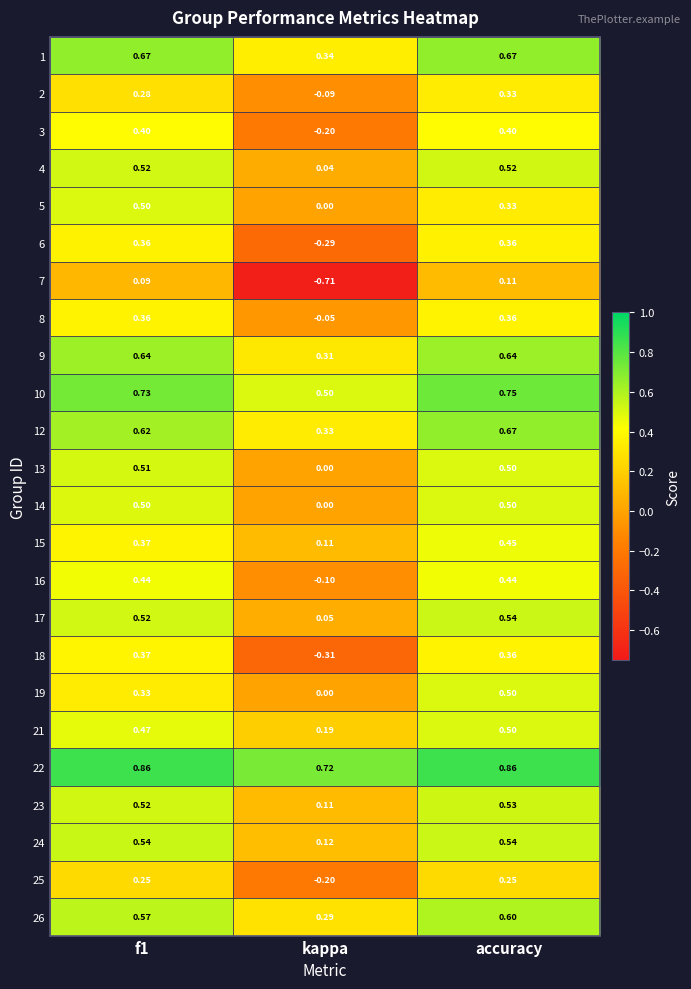

Which series changed the most between f1 and kappa?

7